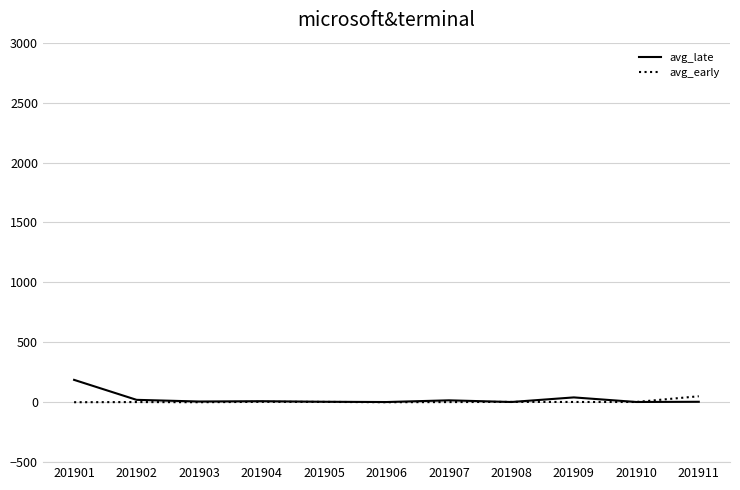

List the series in order of their peak value, lowest first.

avg_early, avg_late